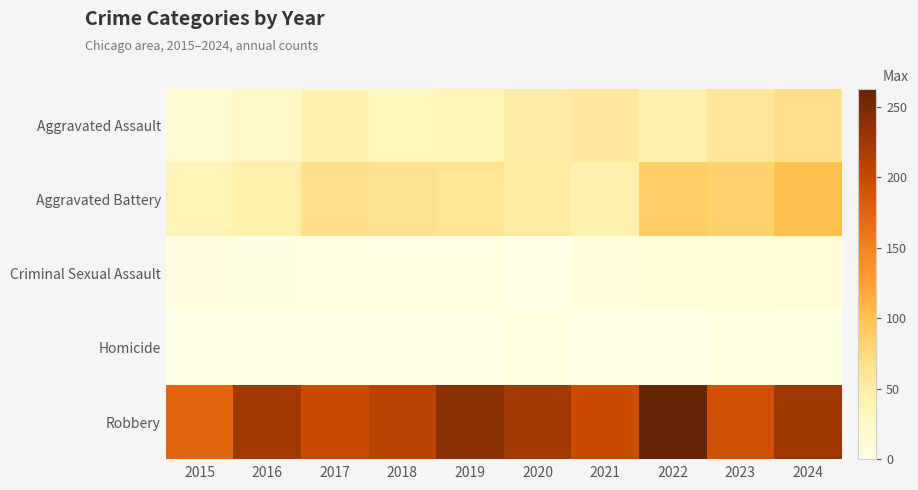

What is the difference between the highest and lowest values at 2017?

199